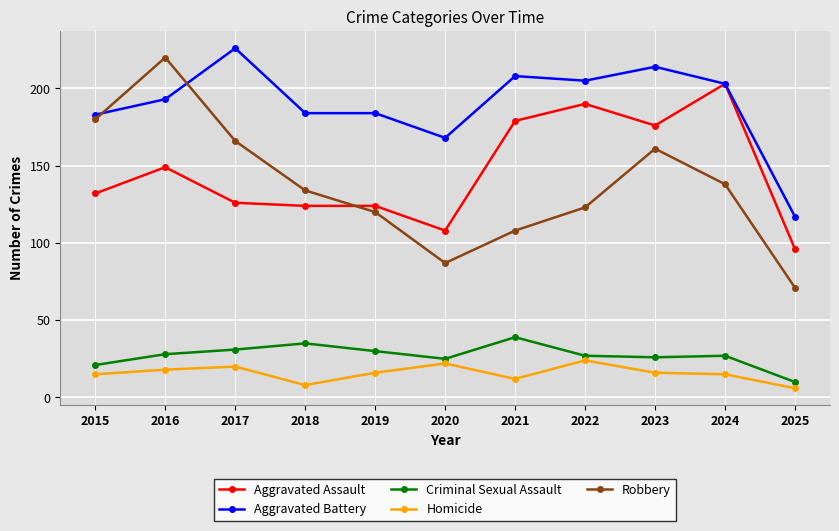

Where does the Criminal Sexual Assault series first go above 27?

2016